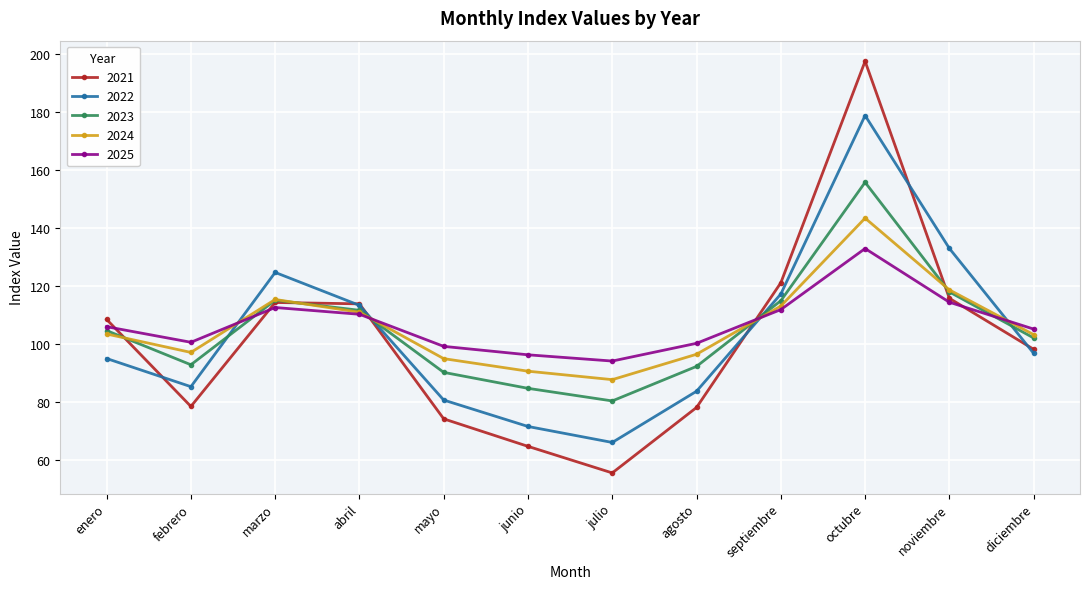

How many lines are shown in the chart?

5